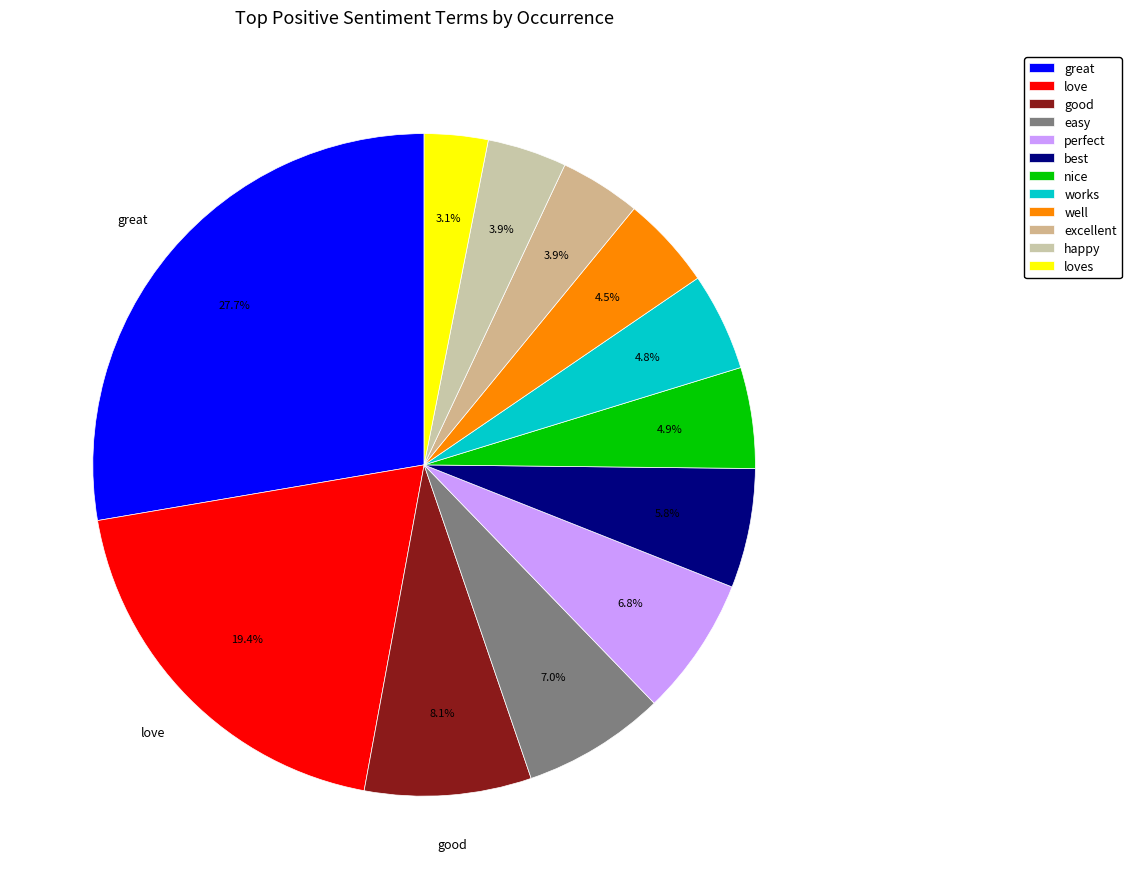

Does any single category account for the majority?

No